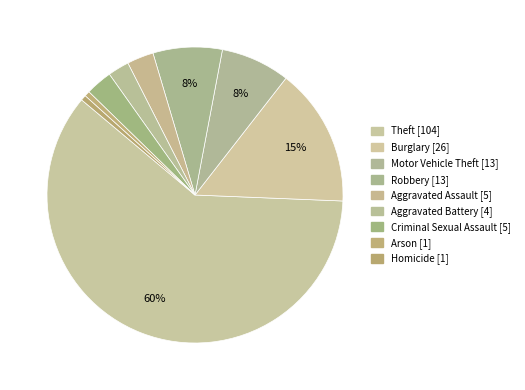

Rank the categories by value from highest to lowest.

Theft, Burglary, Motor Vehicle Theft, Robbery, Aggravated Assault, Criminal Sexual Assault, Aggravated Battery, Arson, Homicide